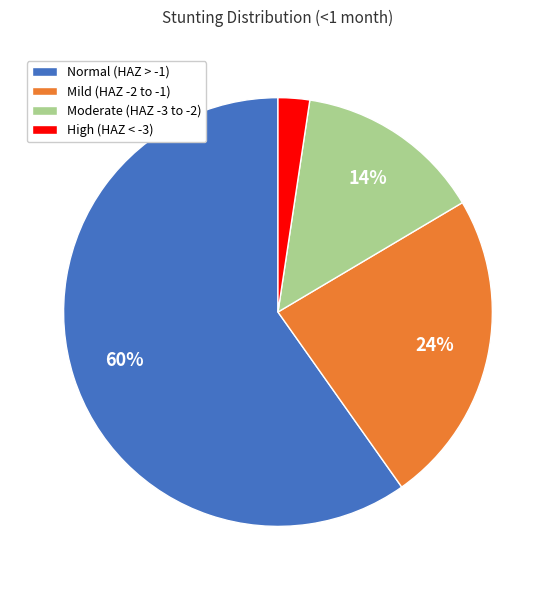

To the nearest percent, what portion does High (HAZ < -3) represent?

2%